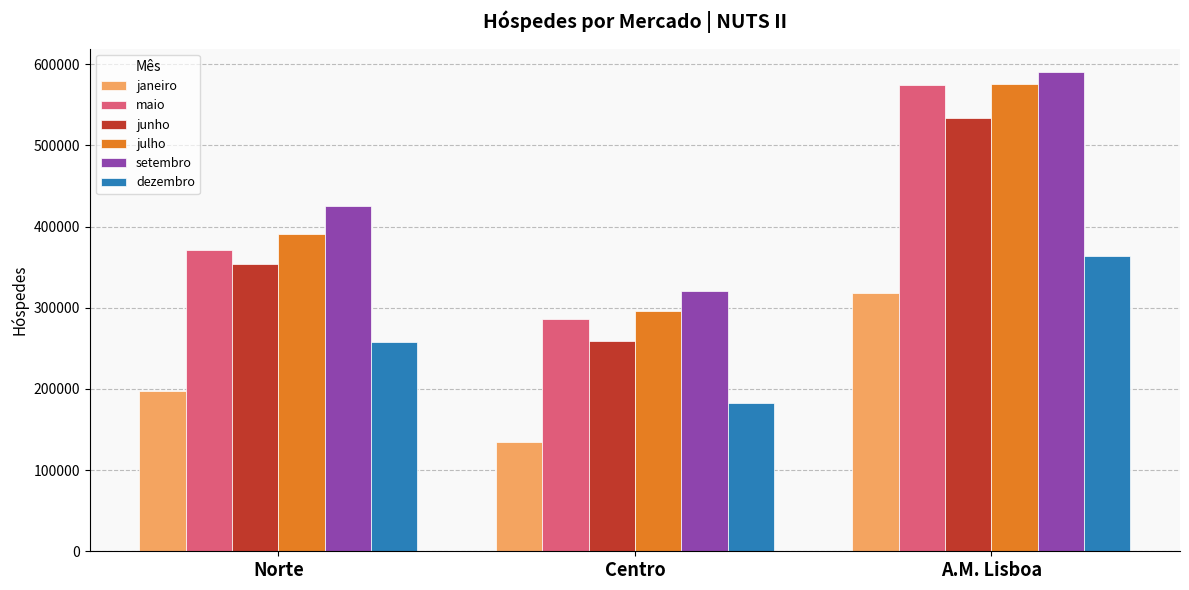

The value of julho at Norte is 391335. True or false?

True